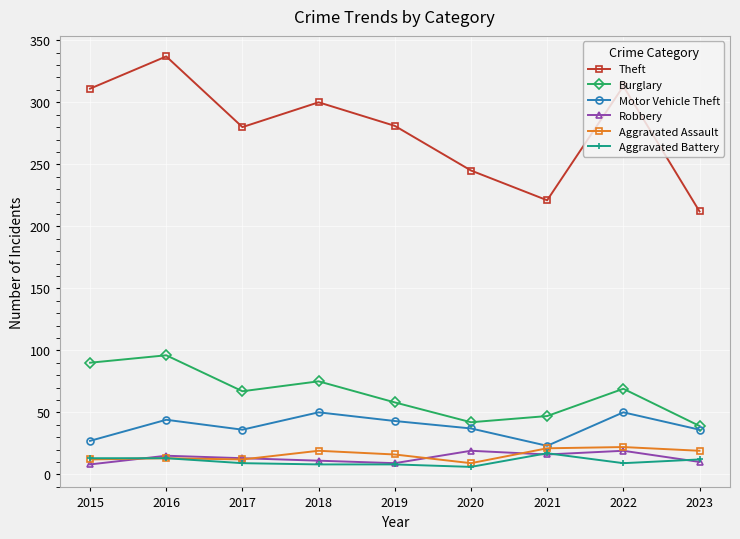

The Burglary series shows 67 at 2017. True or false?

True